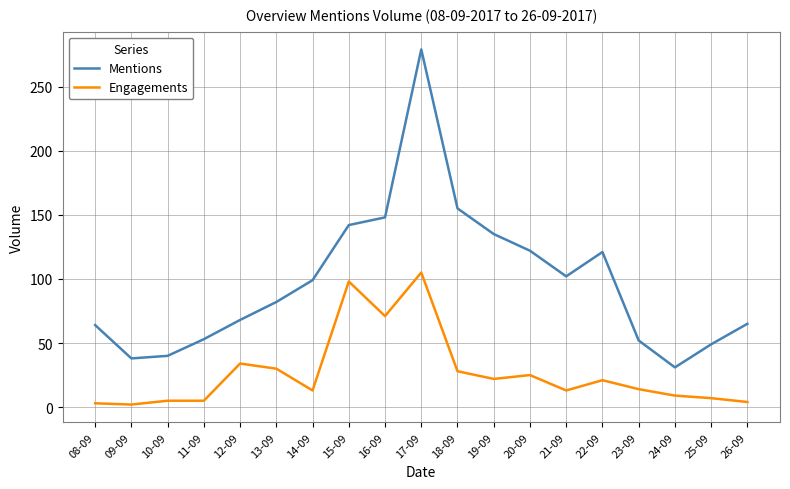

Which series has the largest total across all categories?

Mentions